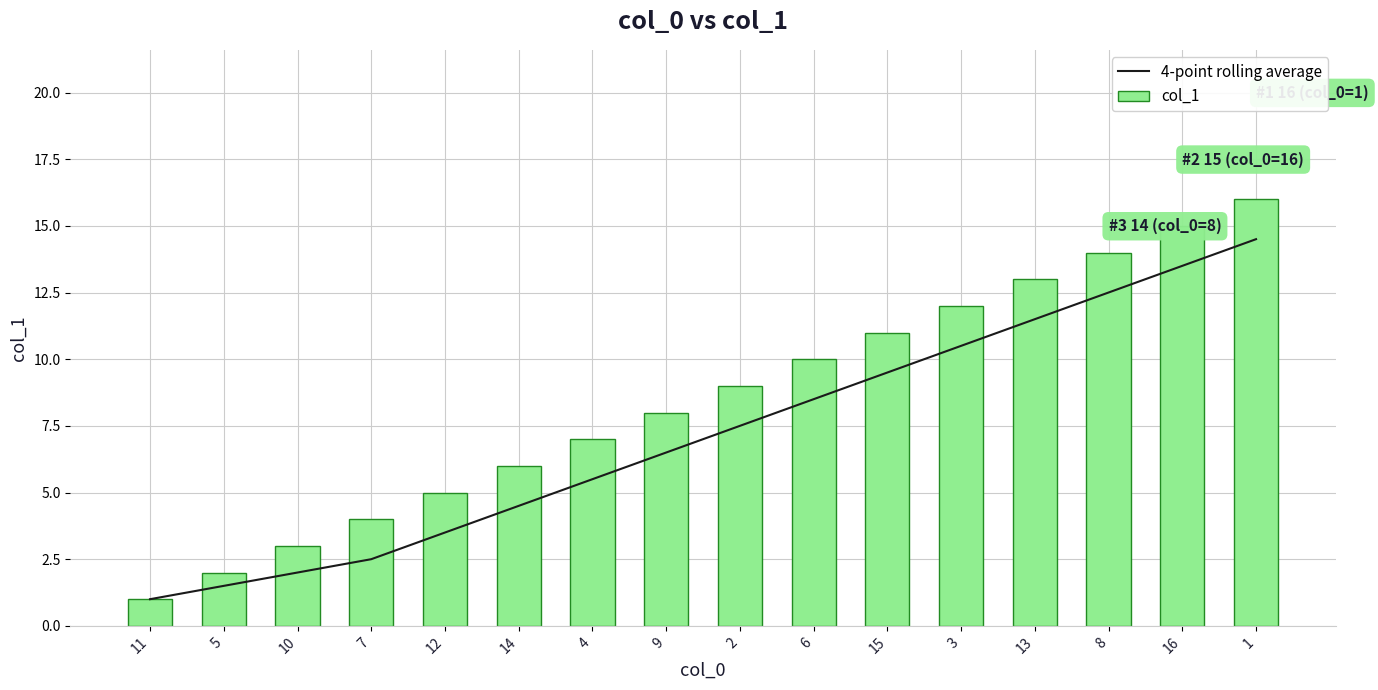

What is the sum of all 4-point rolling average values?

115.0